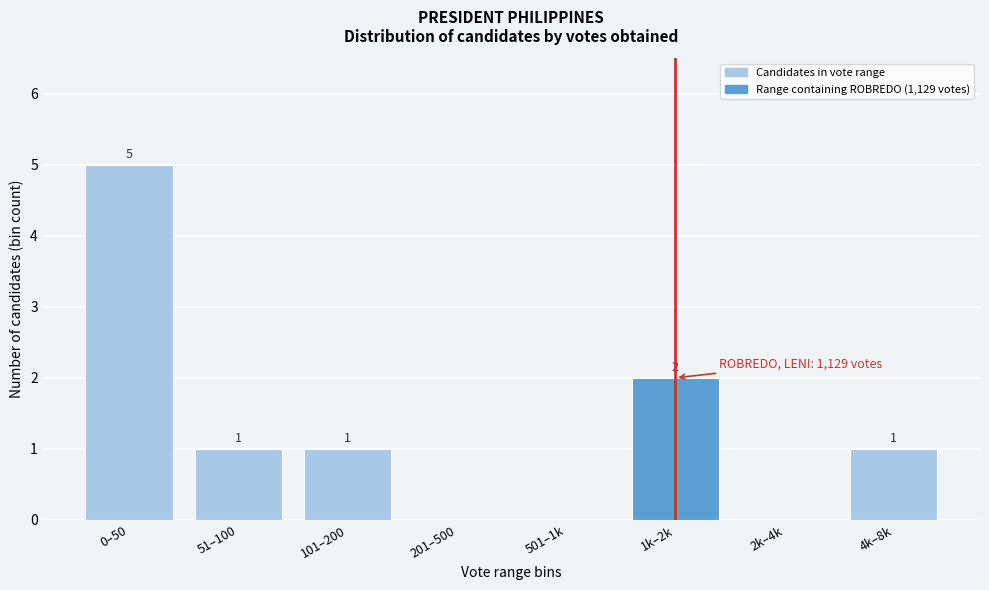

Reading right to left, what are all the values shown in this chart?

4k–8k=1	2k–4k=0	1k–2k=2	501–1k=0	201–500=0	101–200=1	51–100=1	0–50=5